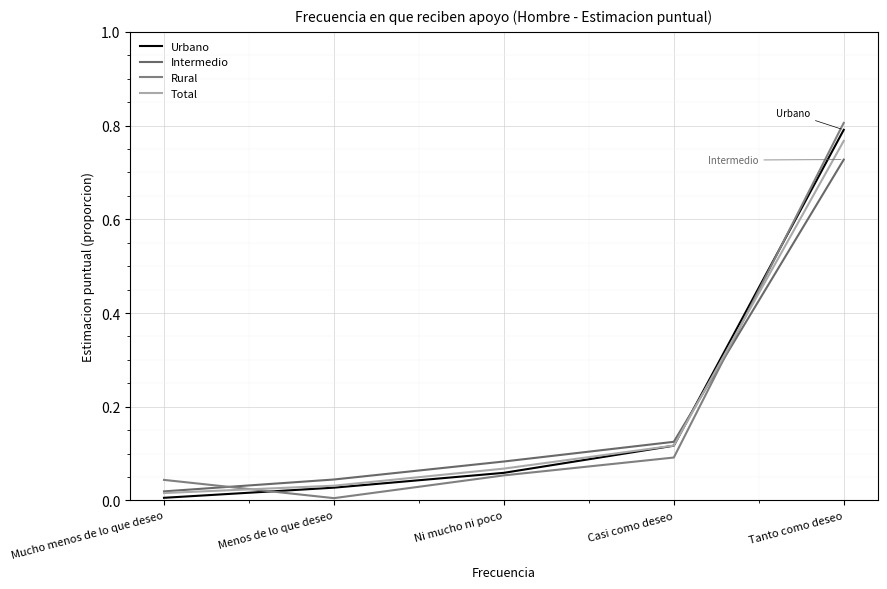

What is the label of the 1st point from the left?

Mucho menos de lo que deseo